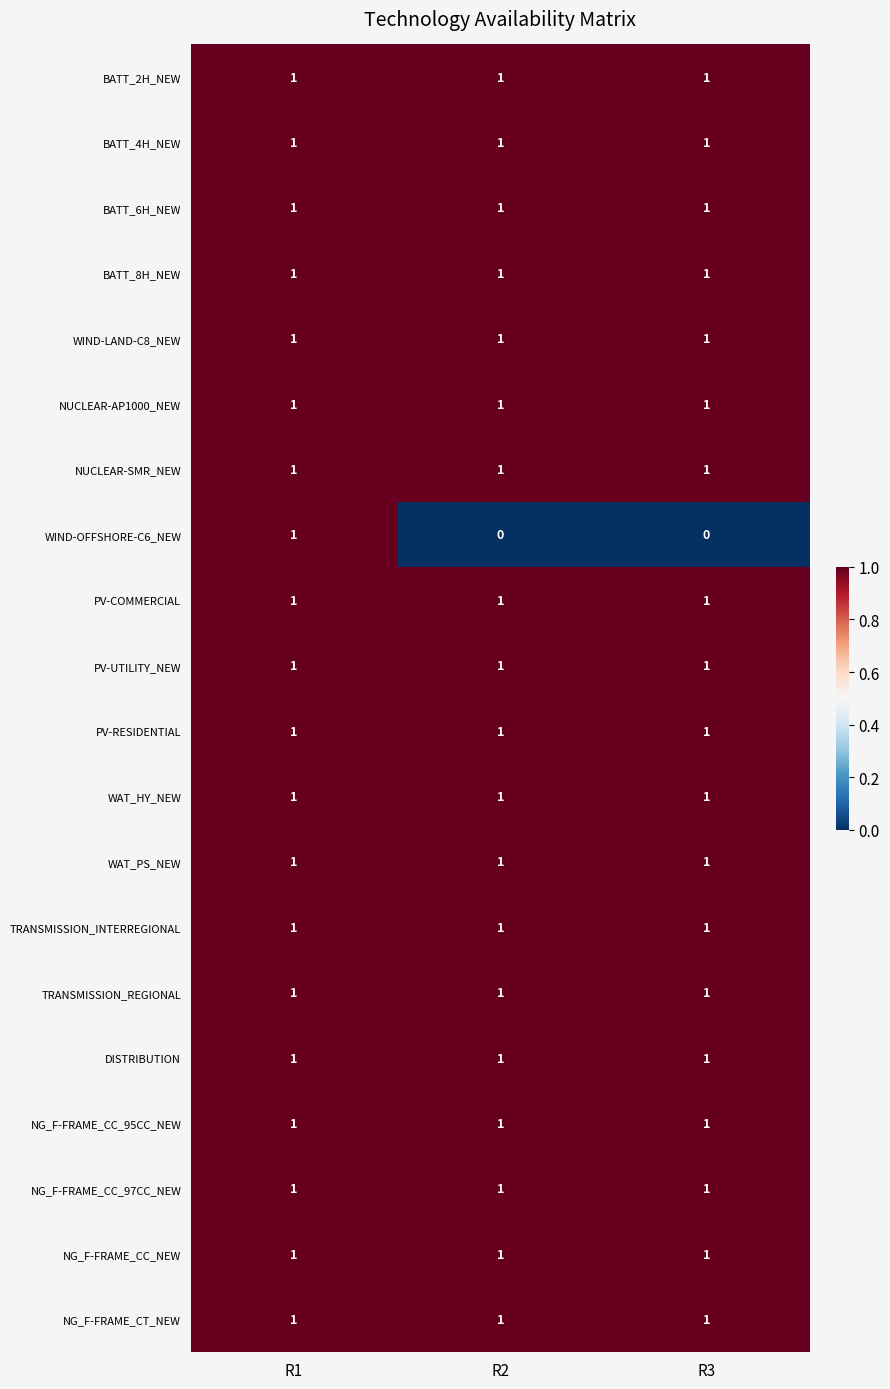

At which category is the sum across all series the highest?

R1